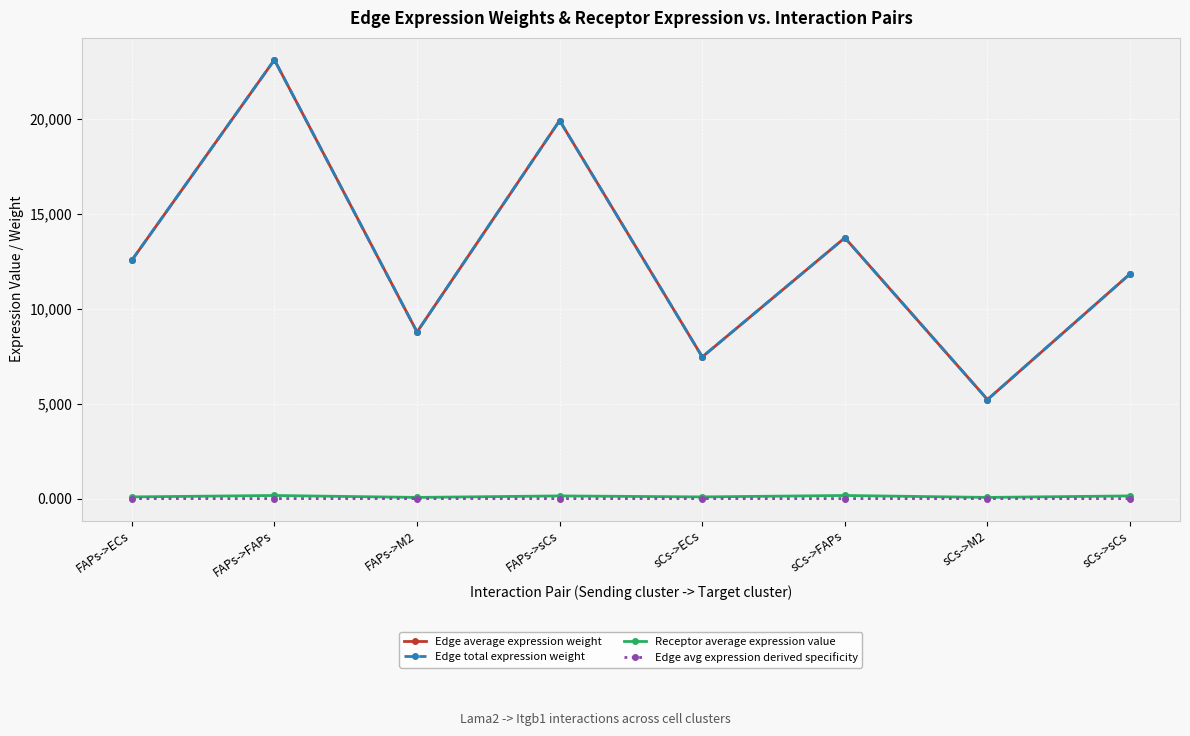

Is this an area chart (filled region under the line)?

No